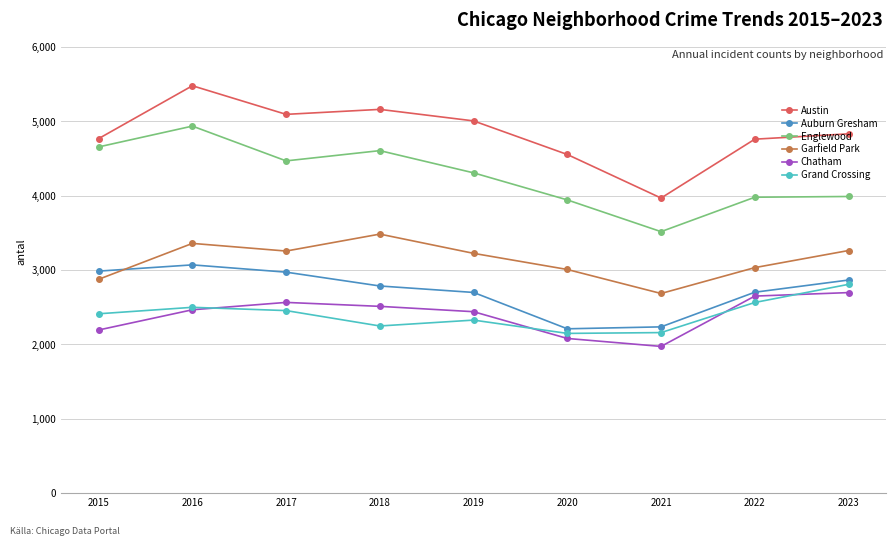

True or false: Chatham has a value of 2195 at 2015.

True